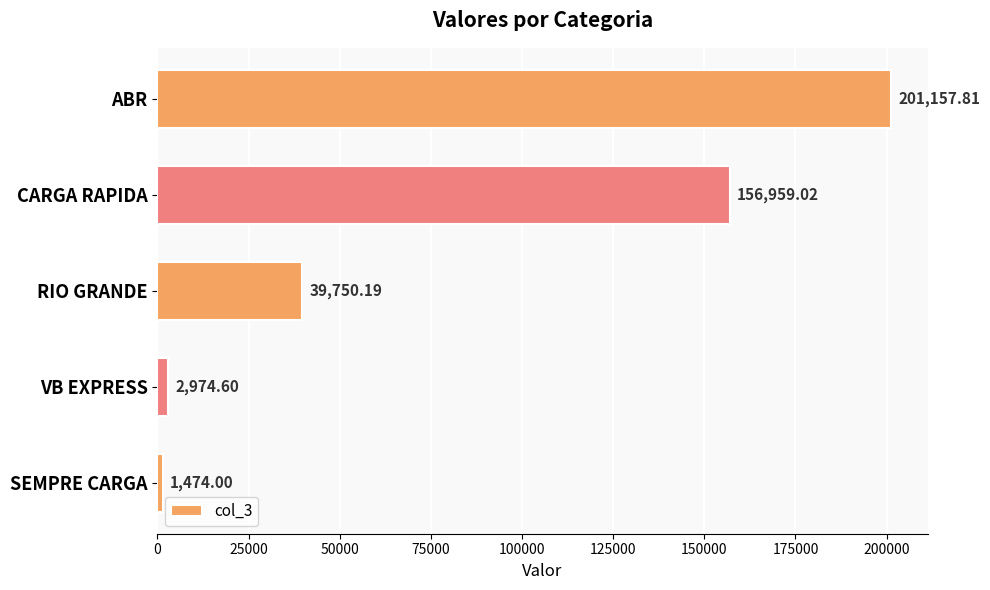

Does the chart contain any negative values?

No